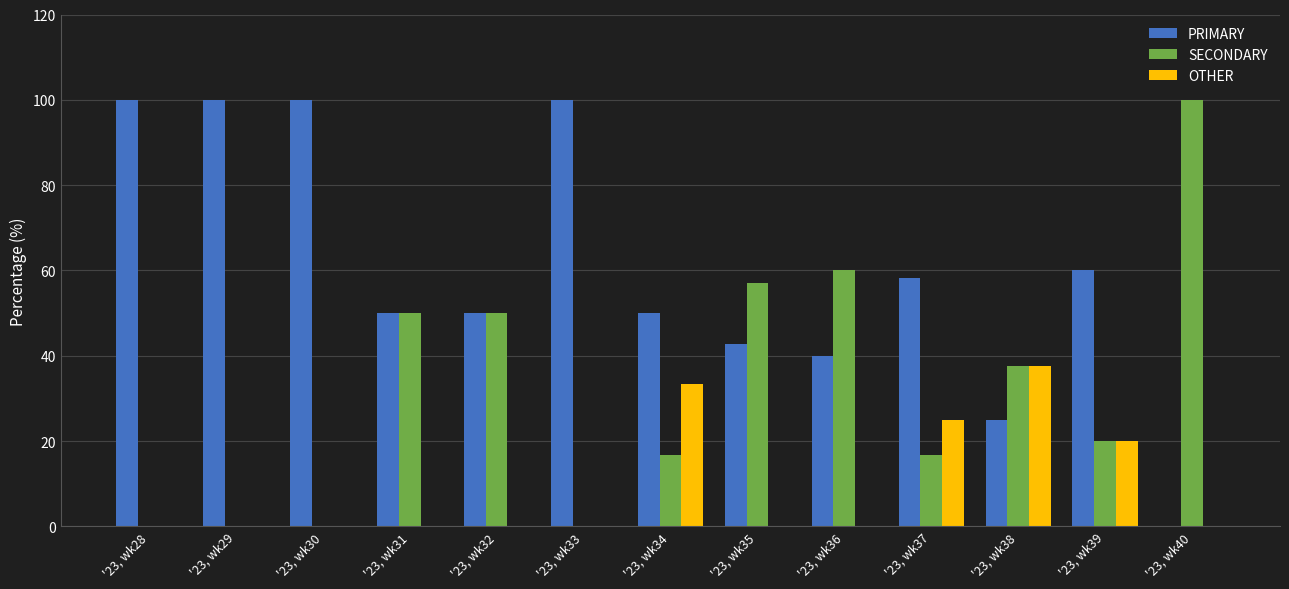

Is the value of OTHER at '23, wk31 greater than the value of PRIMARY at '23, wk30?

No